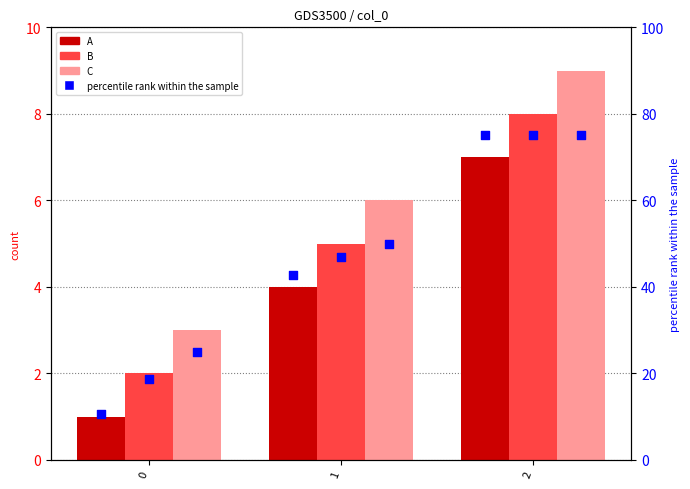

Which series has the largest total across all categories?

percentile C